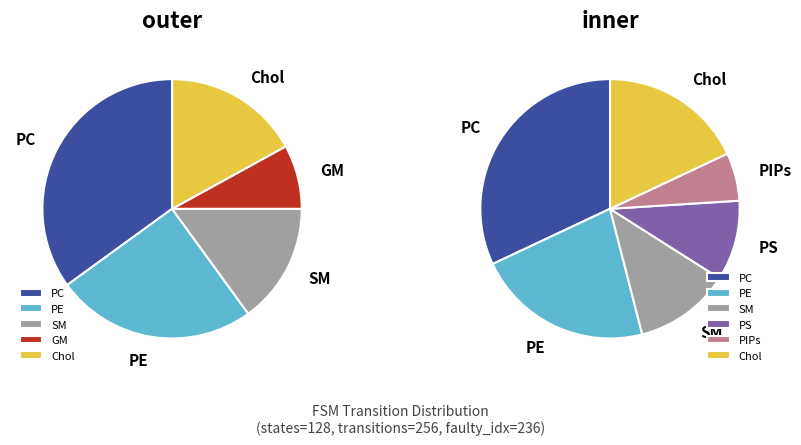

Is 28 the majority of the pie?

No